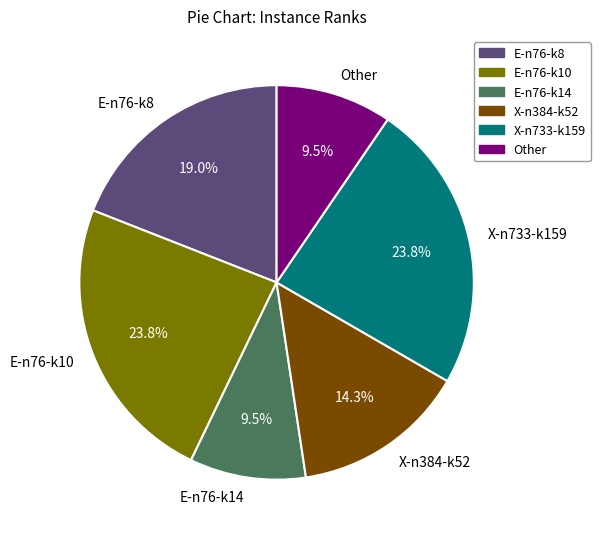

Is it true that E-n76-k14 is 17% of the pie?

False